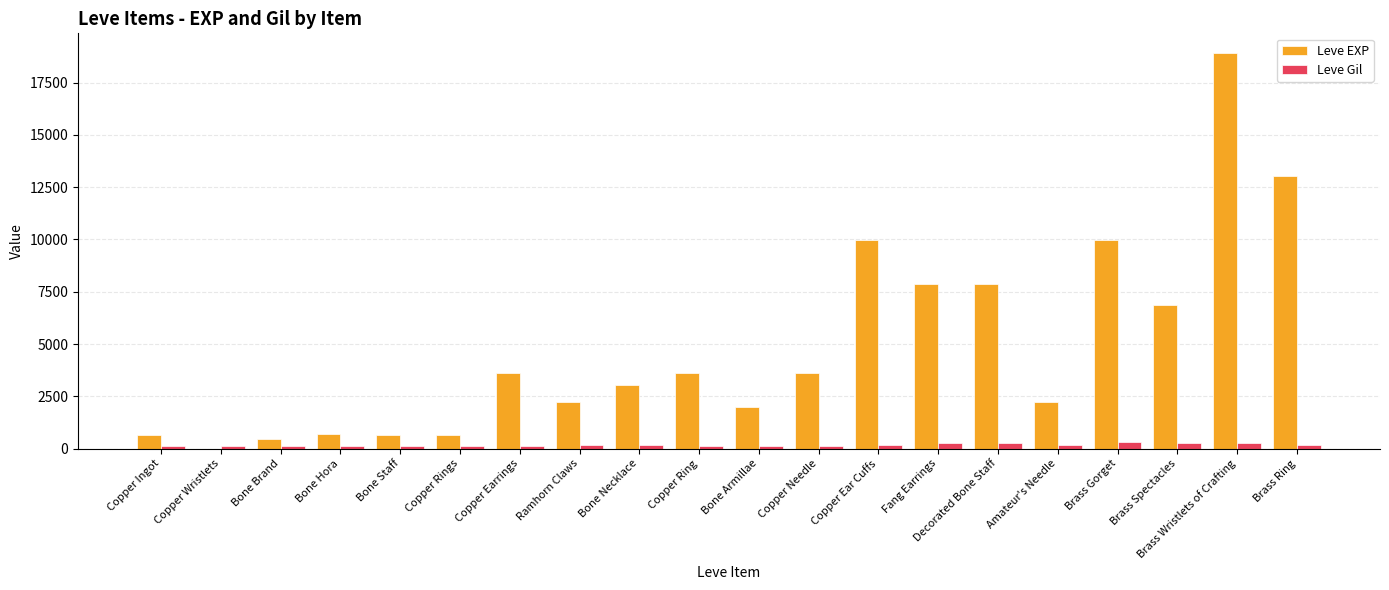

Which series changed the most between Bone Brand and Brass Spectacles?

Leve EXP